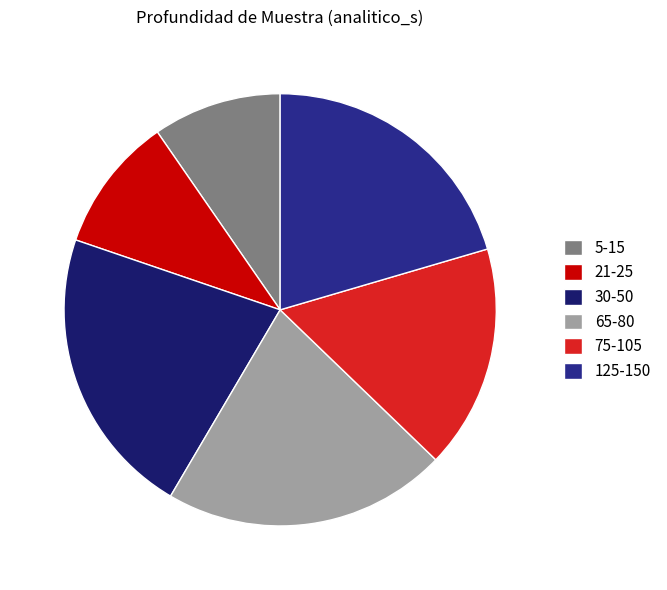

Which category has the biggest portion of the pie?

30-50